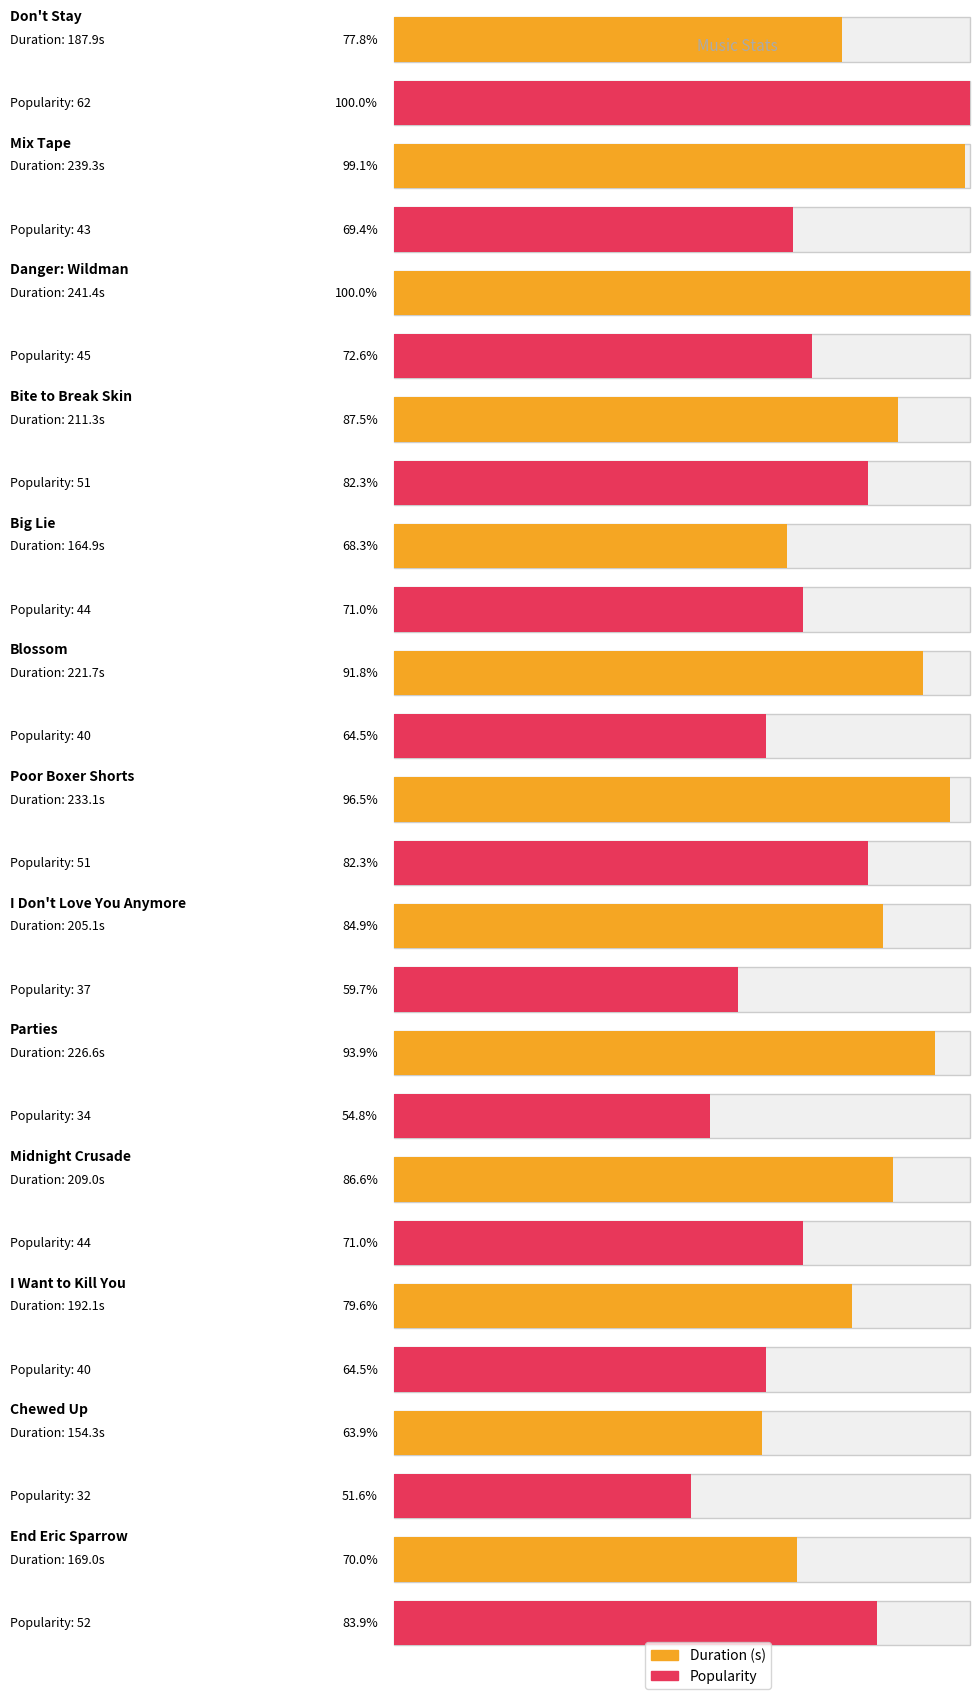

At Bite to Break Skin, list the series in order from smallest to largest.

Popularity, Duration (s)